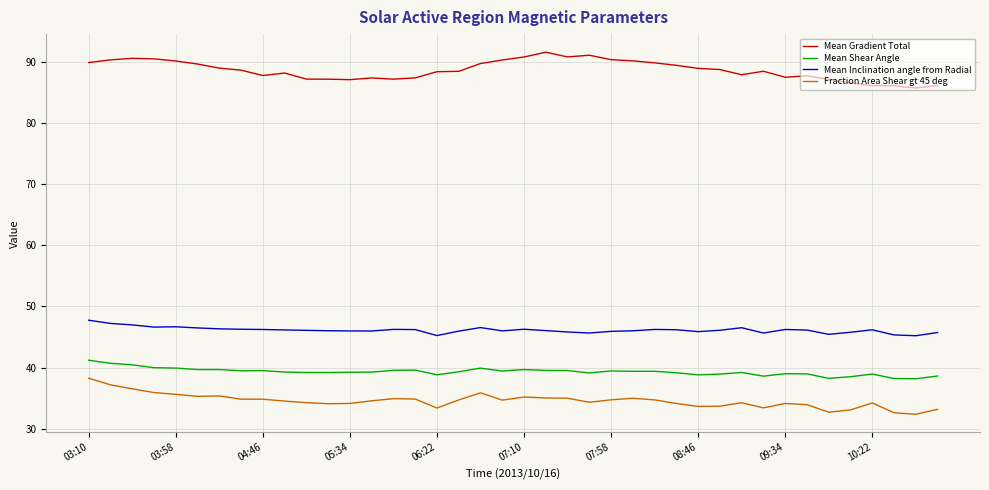

True or false: Mean Shear Angle and Mean Gradient Total intersect in this chart.

False